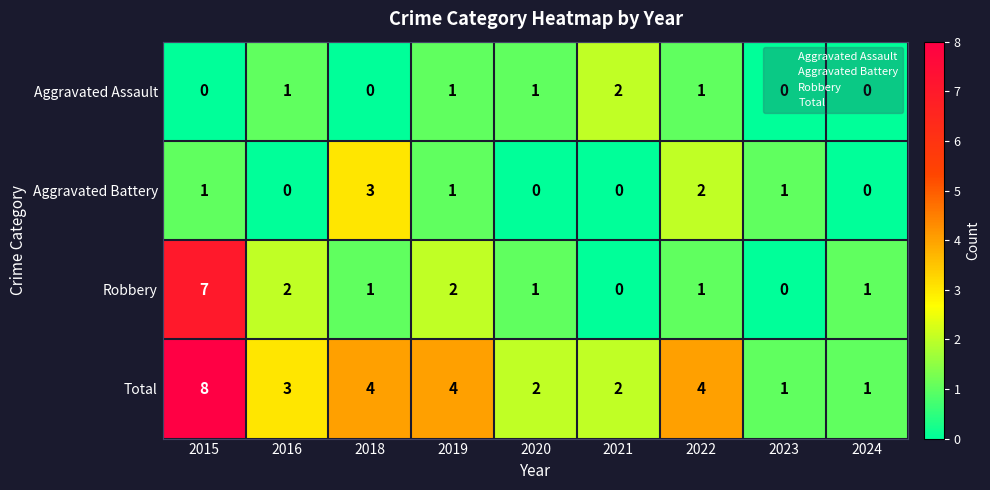

How many data points in Total are less than 3?

4